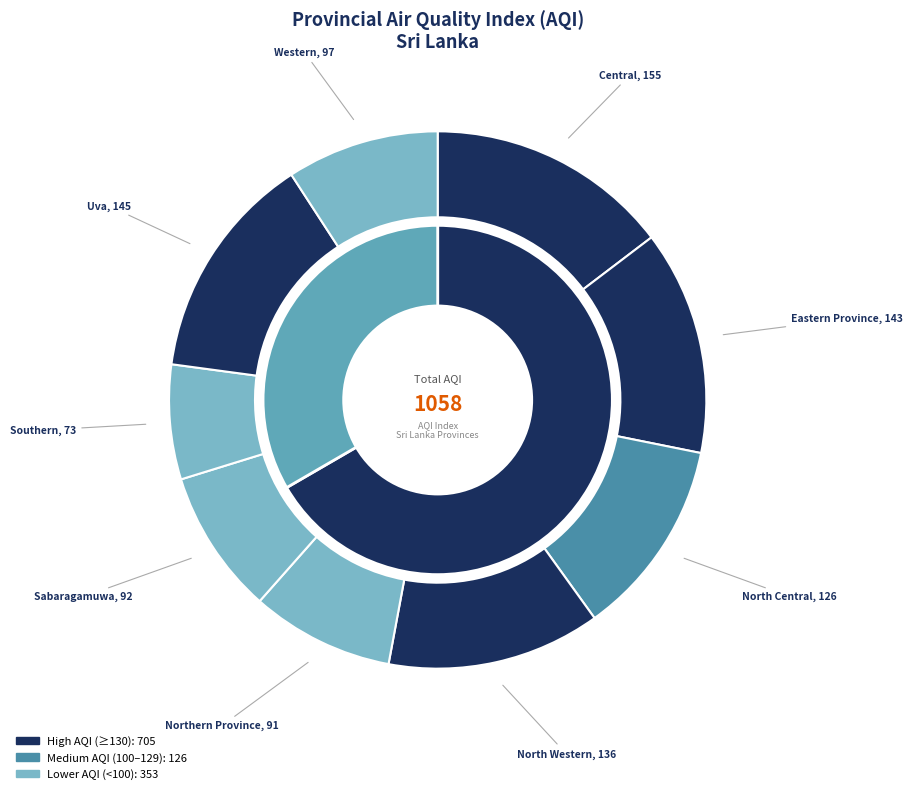

What percentage is the Uva slice, to the nearest percent?

14%